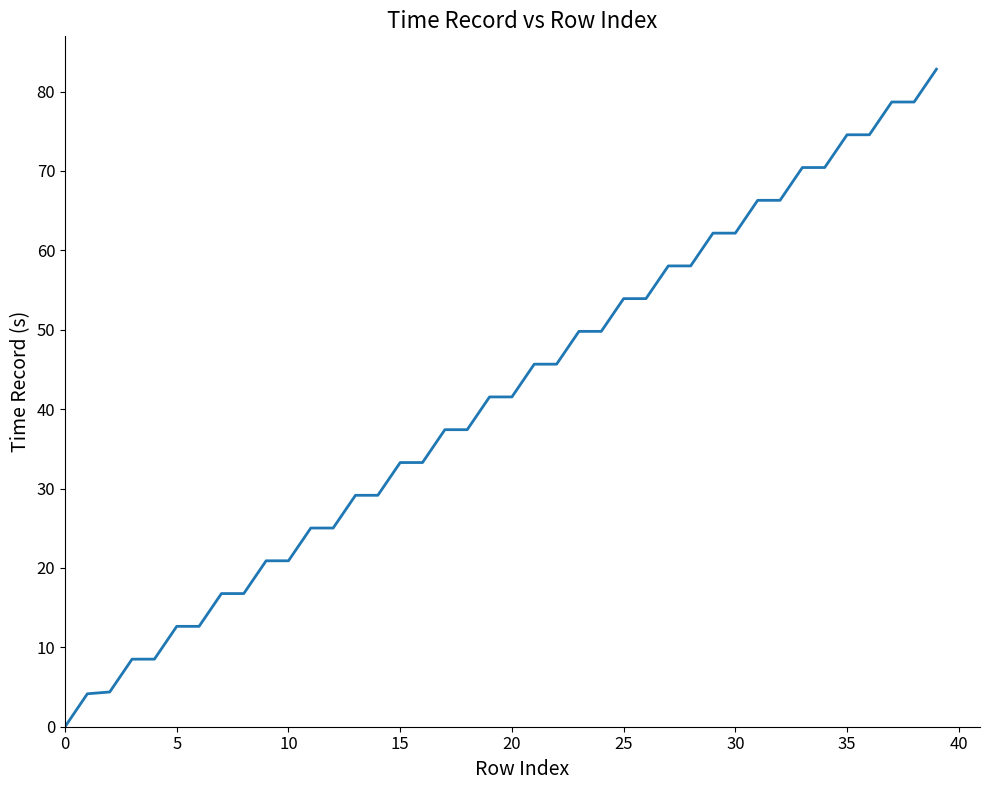

What is the difference between the maximum and minimum values?

82.8